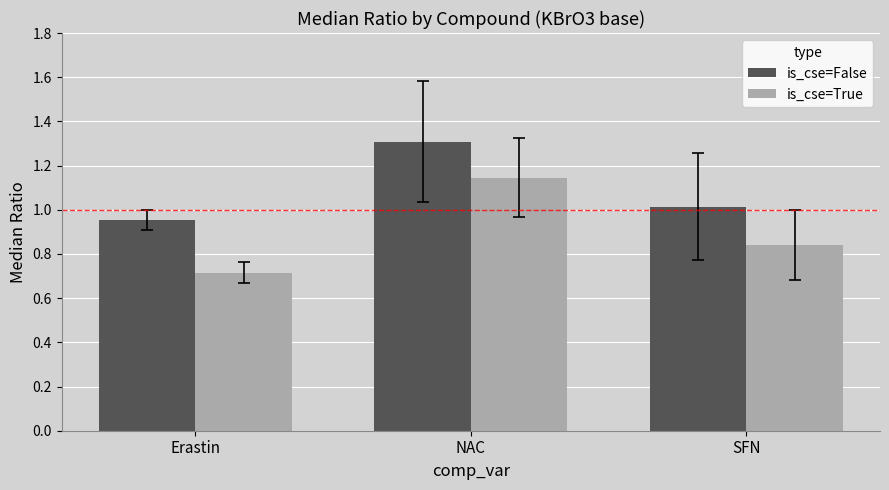

What value does the is_cse=False series have at NAC?

1.3